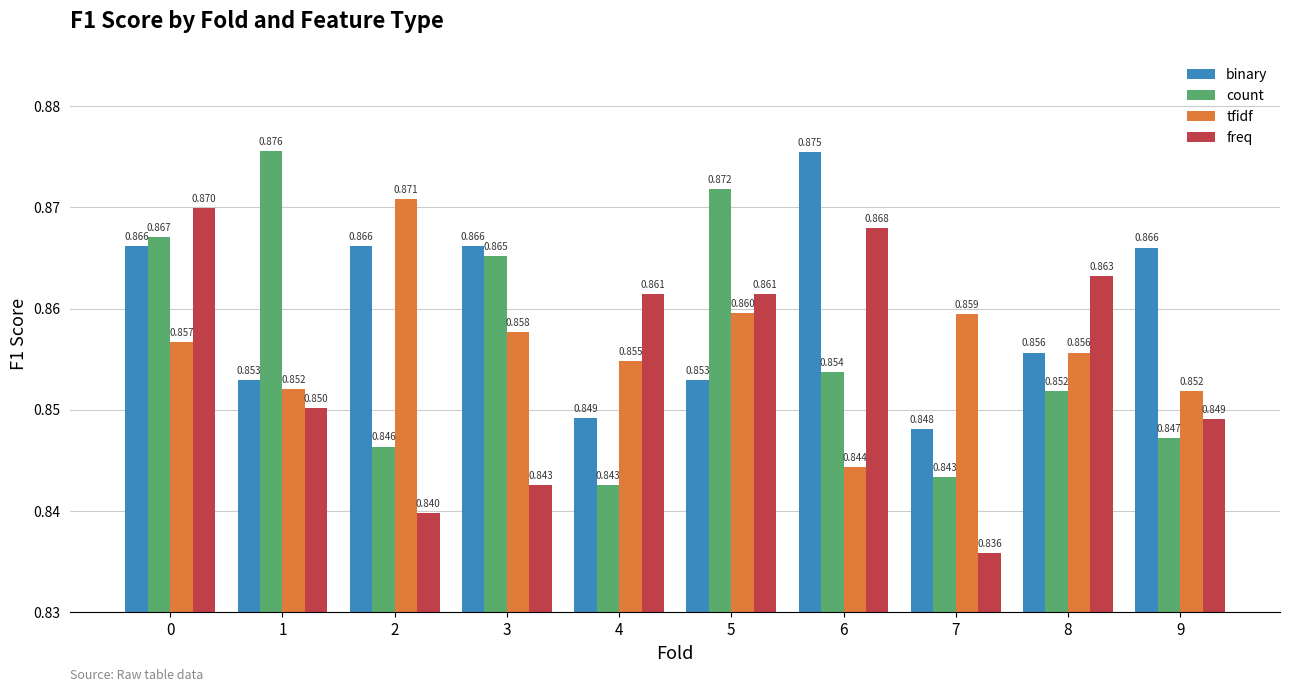

Does the chart contain any negative values?

No